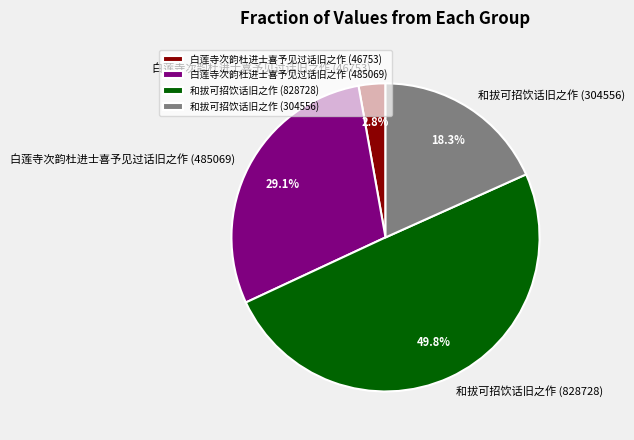

What percentage do 白莲寺次韵杜进士喜予见过话旧之作 (485069) and 白莲寺次韵杜进士喜予见过话旧之作 (46753) together represent?

31.9%